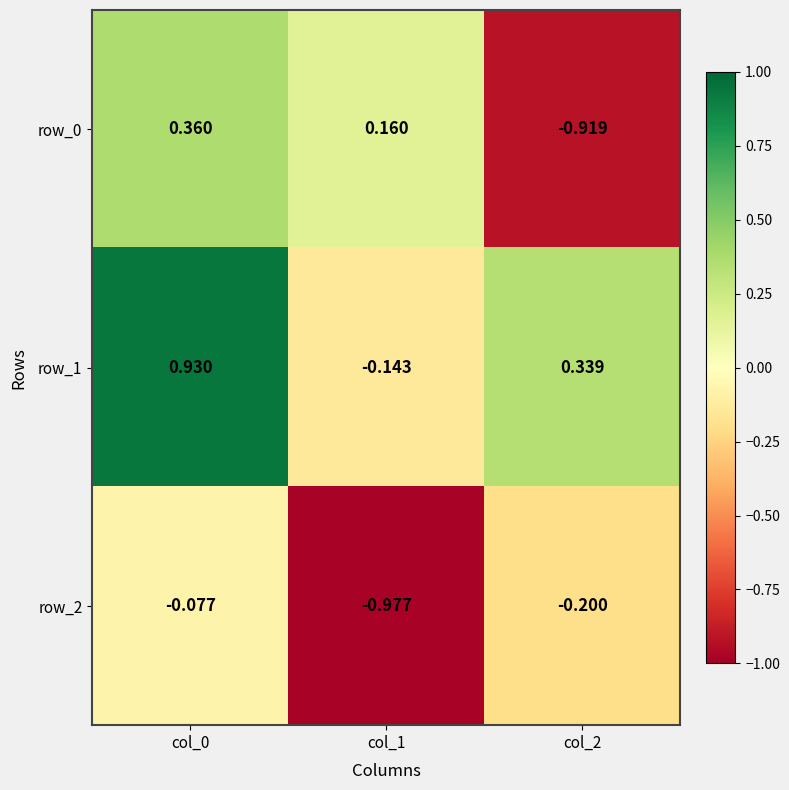

At which label does row_1 reach its minimum?

col_1